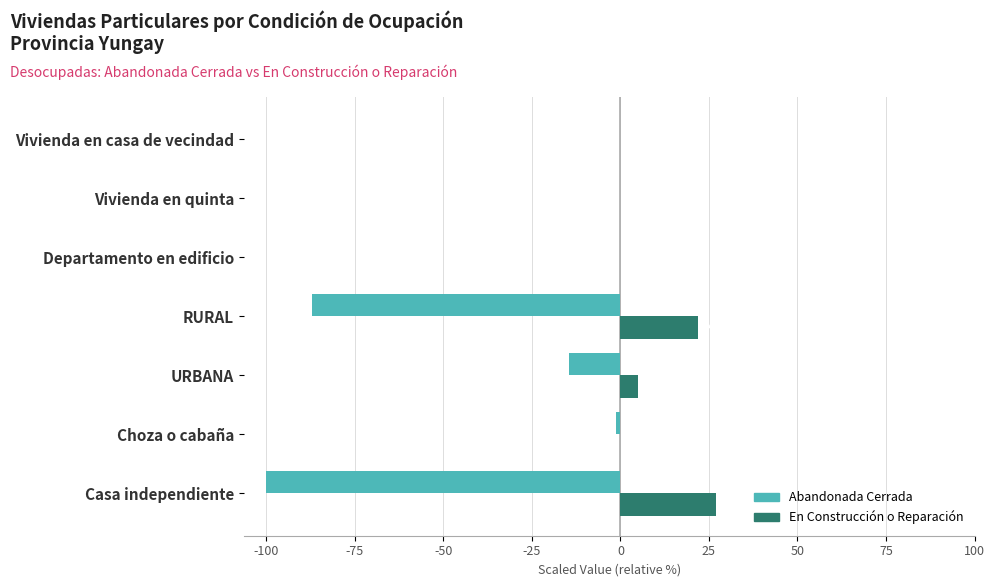

True or false: En Construcción o Reparación has a value of 15.8 at Vivienda en quinta.

False